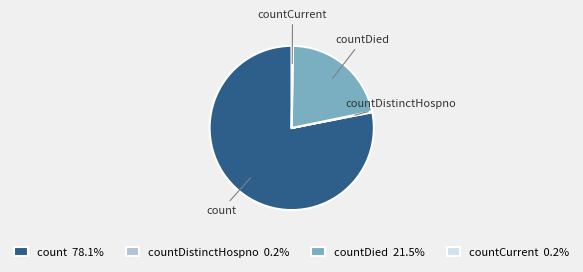

Is there a majority slice in this chart?

Yes